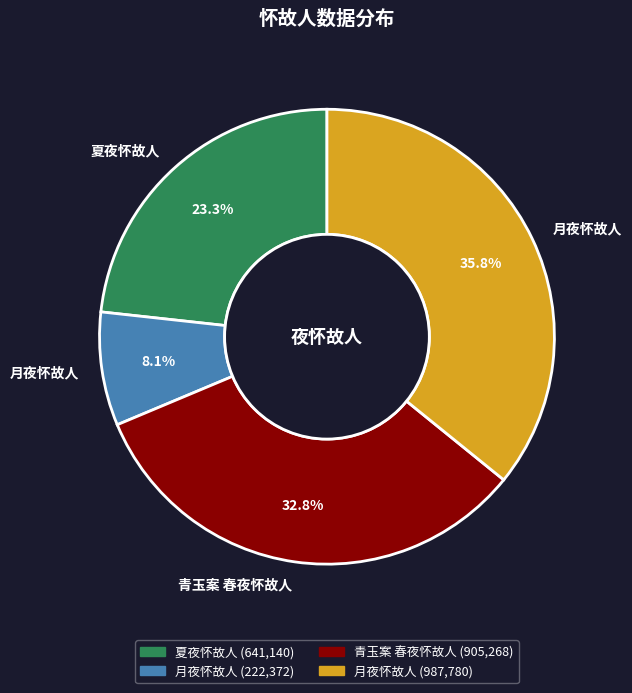

Does any single category account for the majority?

No